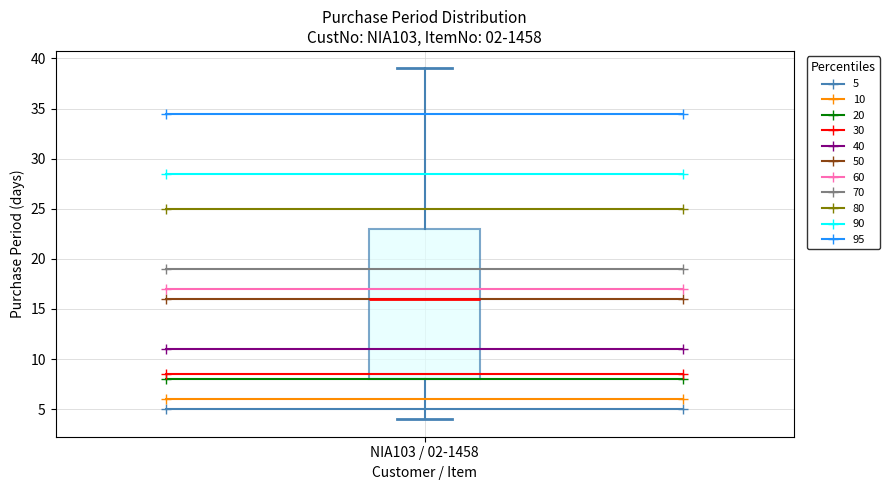

Read this box plot against the y-axis: the position of the median line, the range covered by the box, and the ends of both whiskers. The values are not printed on the chart, so give them approximately, as read against the axis.

median 16, box 8 to 23, whiskers 4 to 39